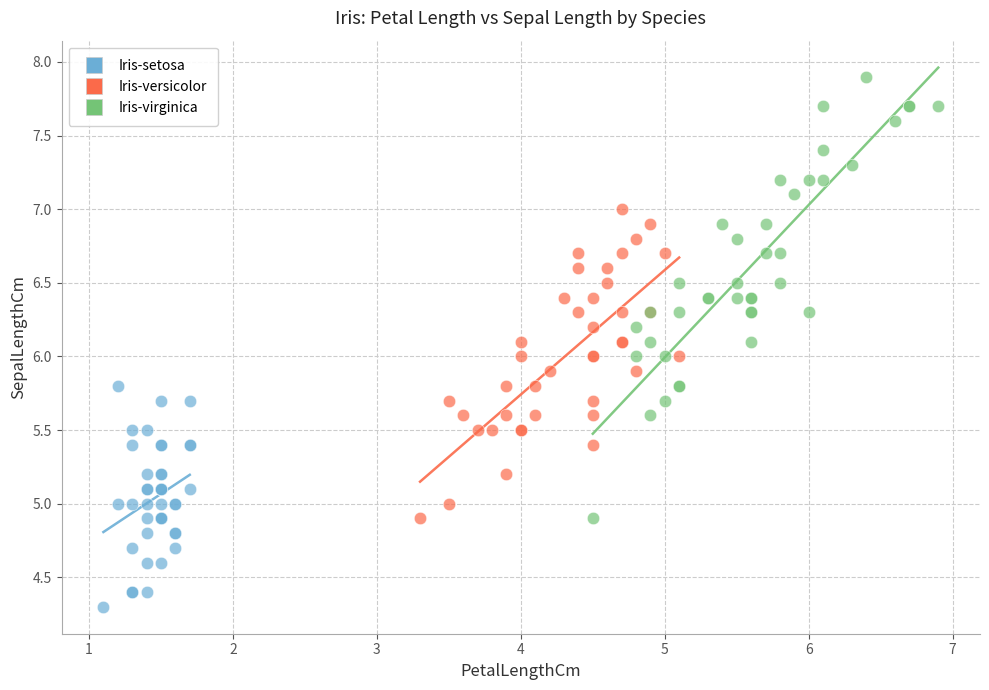

Which series has the widest spread of Y values?

Iris-virginica